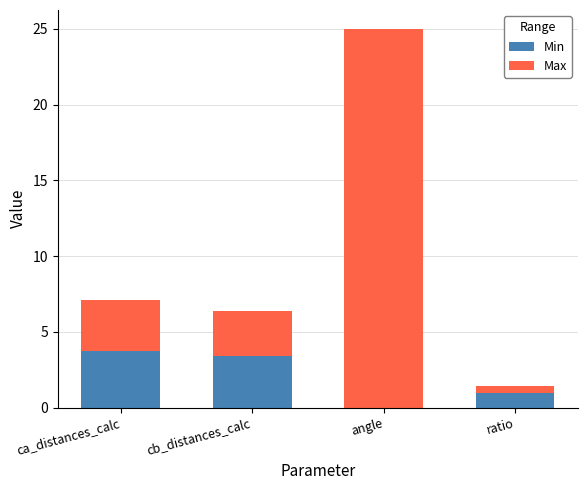

Are the bars grouped side by side (vs. stacked)?

No